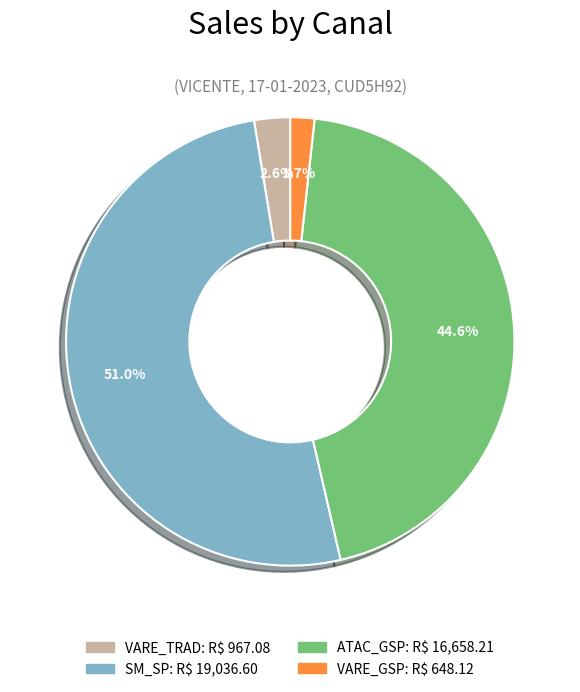

Does any single category account for the majority?

Yes